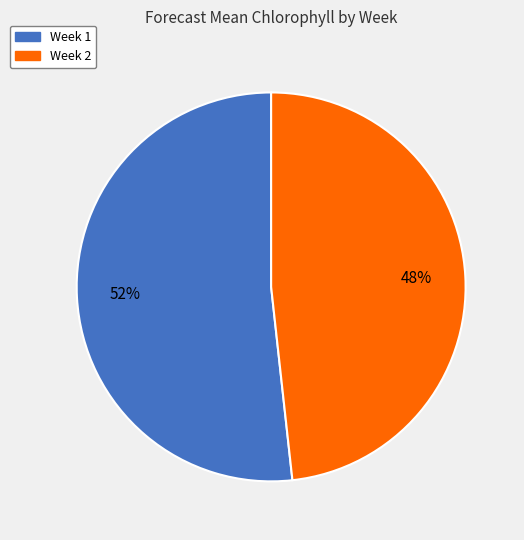

True or false: Week 1 accounts for 65% of the total.

False